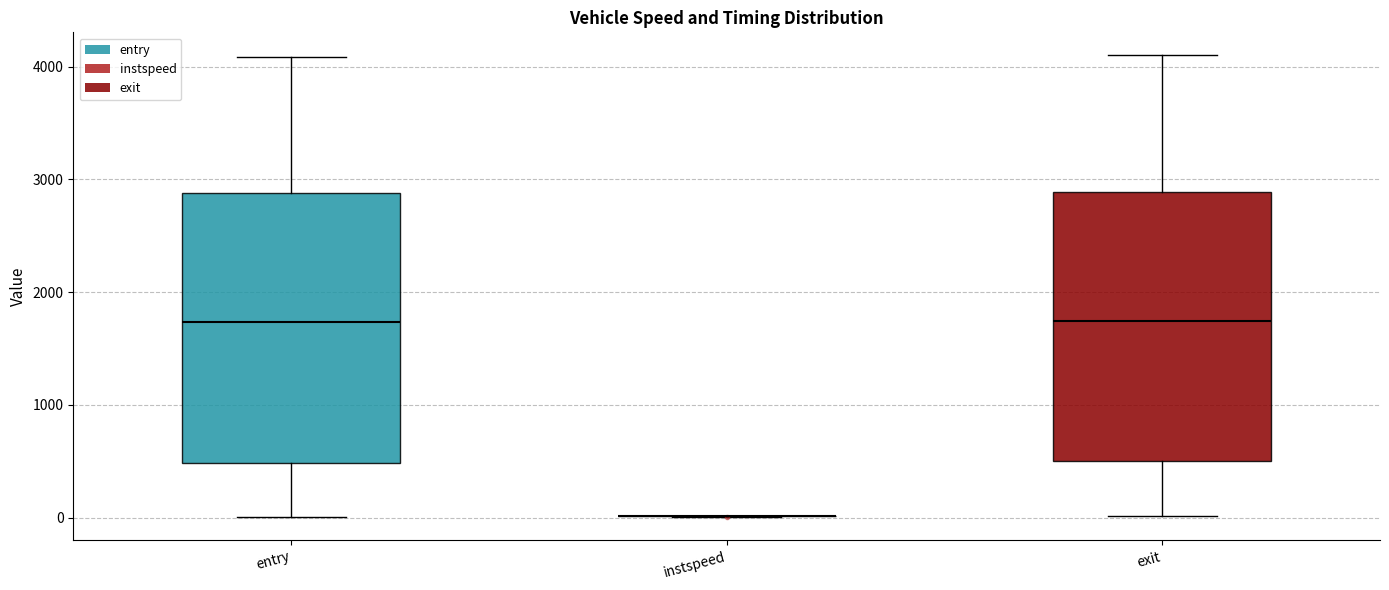

Reading left to right, transcribe this box plot: for each box, give where its median line is, the range the box spans, and where its two whiskers end, as read against the y-axis. The values are not printed on the chart, so give them approximately, as read against the axis.

entry: median 1700, box 500 to 2900, whiskers 0 to 4100
instspeed: box collapsed to a line at 0, whiskers 0 to 0
exit: median 1700, box 500 to 2900, whiskers 0 to 4100